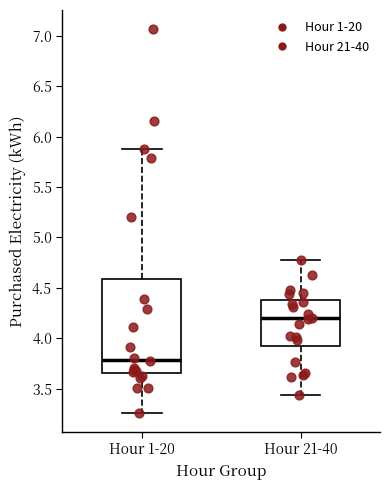

Reading left to right, transcribe this box plot: for each box, give where its median line is, the range the box spans, and where its two whiskers end, as read against the y-axis. The values are not printed on the chart, so give them approximately, as read against the axis.

Hour 1-20: median 3.80, box 3.65 to 4.60, whiskers 3.25 to 5.90
Hour 21-40: median 4.20, box 3.90 to 4.40, whiskers 3.45 to 4.80